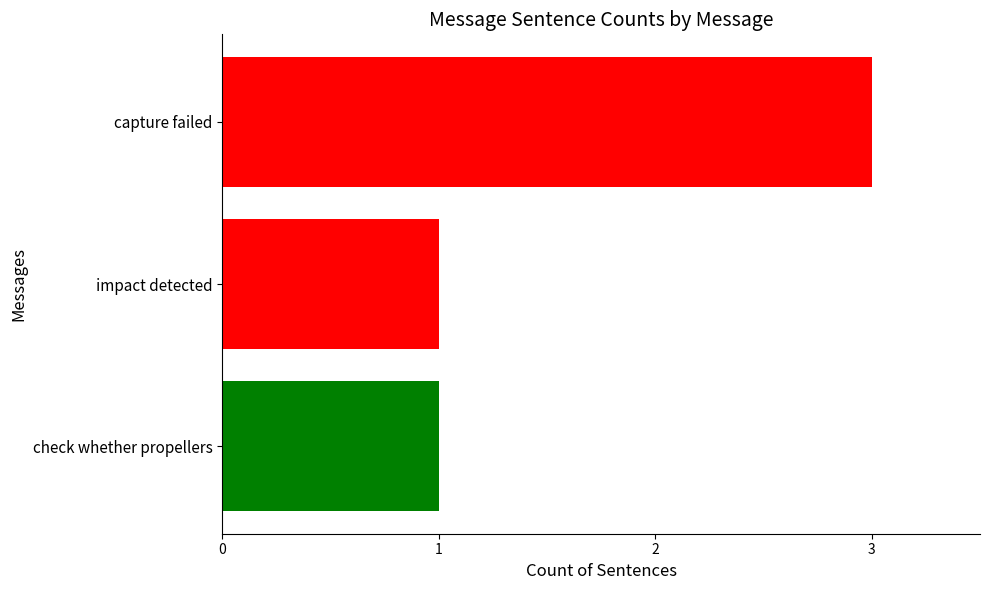

Reading top to bottom, transcribe all the data shown in this chart.

3	1	1